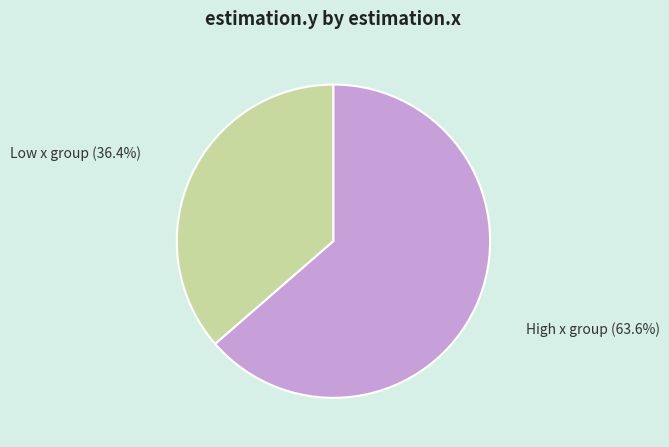

What is the ratio of the value at High x group (63.6%) to the value at Low x group (36.4%)?

1.7